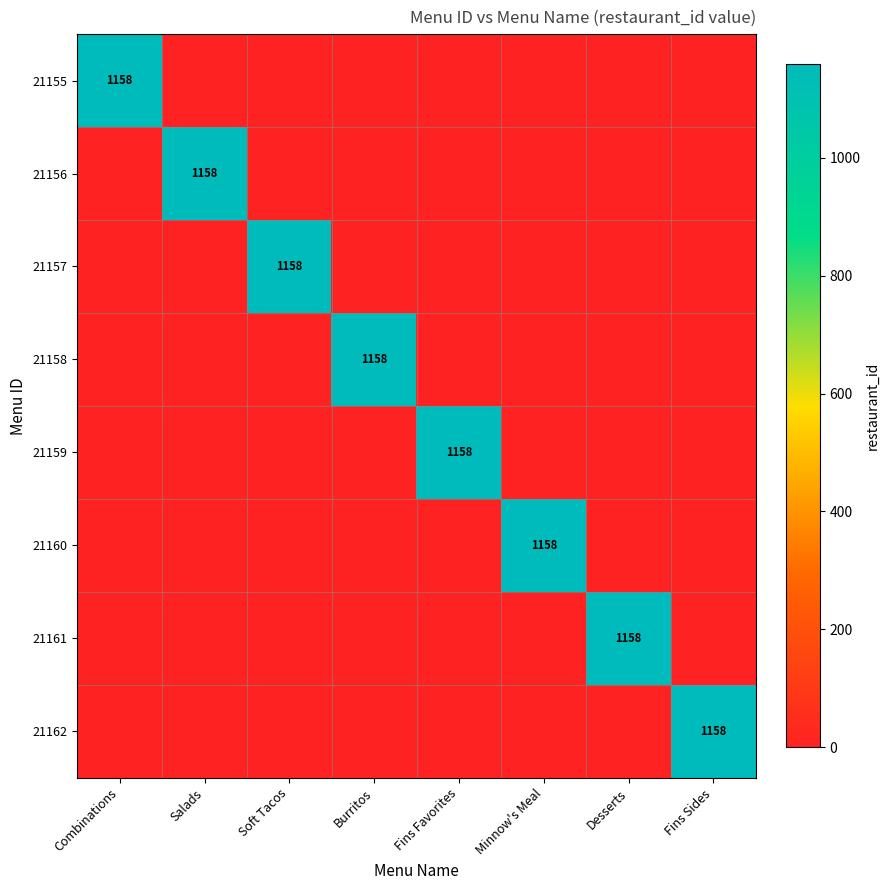

Which series has the largest range (max minus min)?

21155